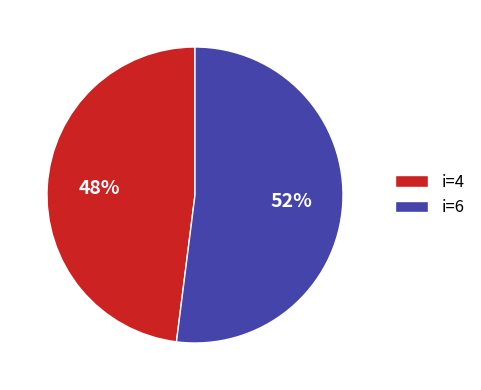

Count the number of slices in the pie.

2